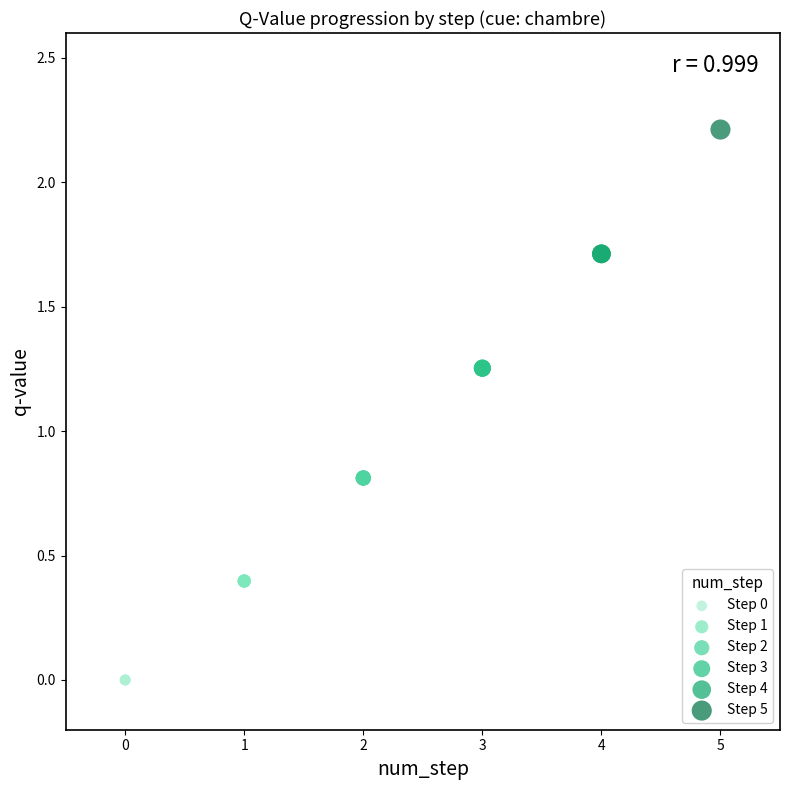

Which series reaches the minimum Y coordinate?

Step 0